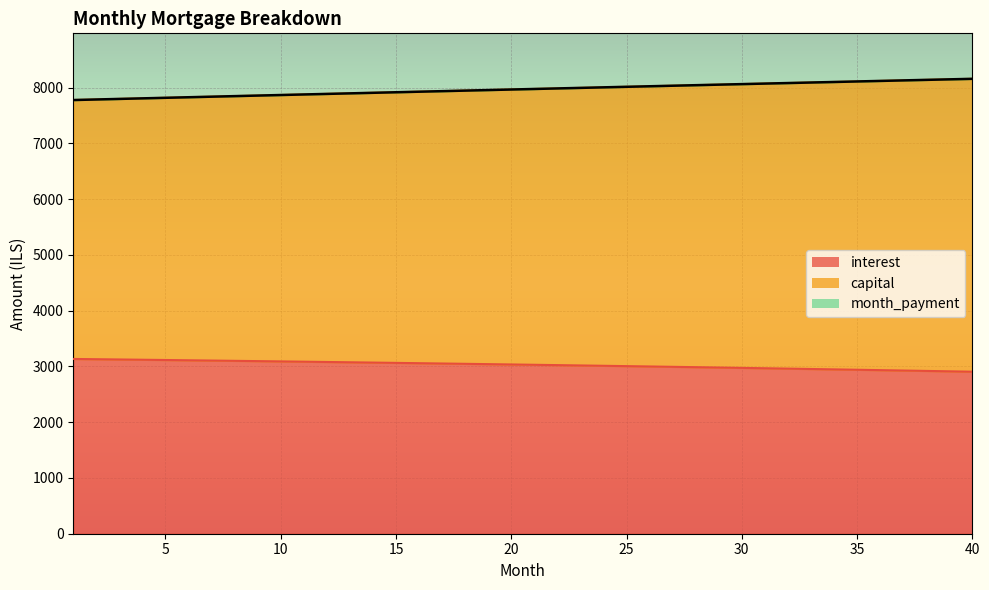

Which series has the widest spread of values?

capital